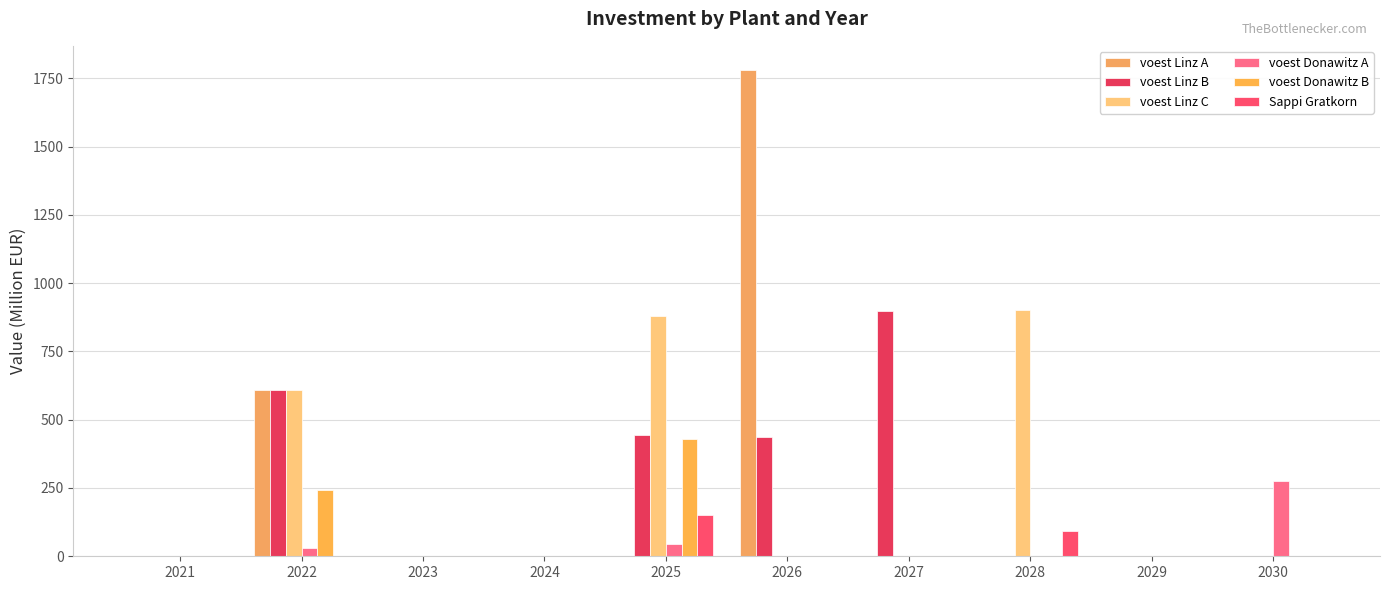

What is the maximum value shown in the chart?

1779.7